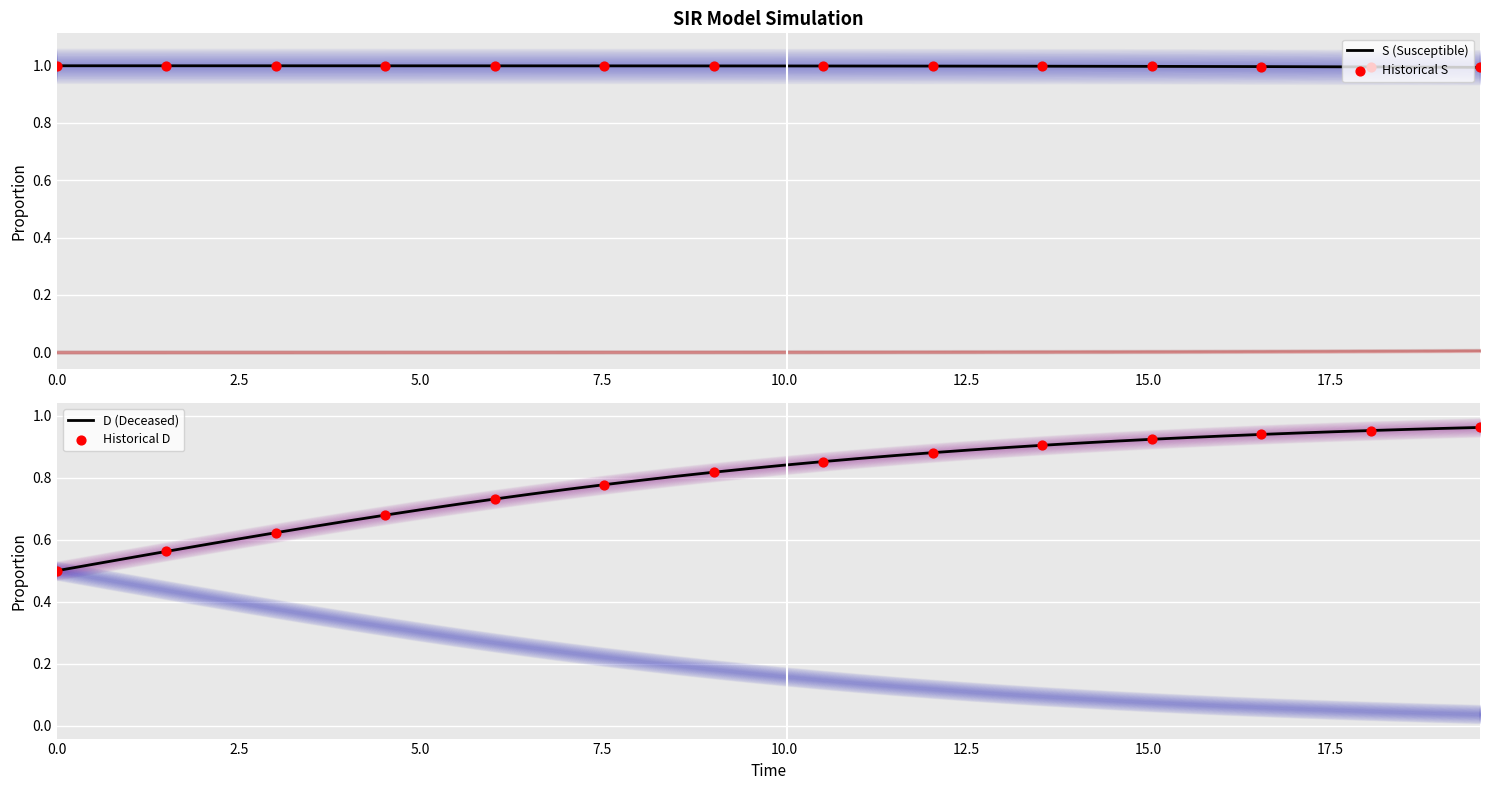

What is the highest value of the S (Susceptible) series?

1.0